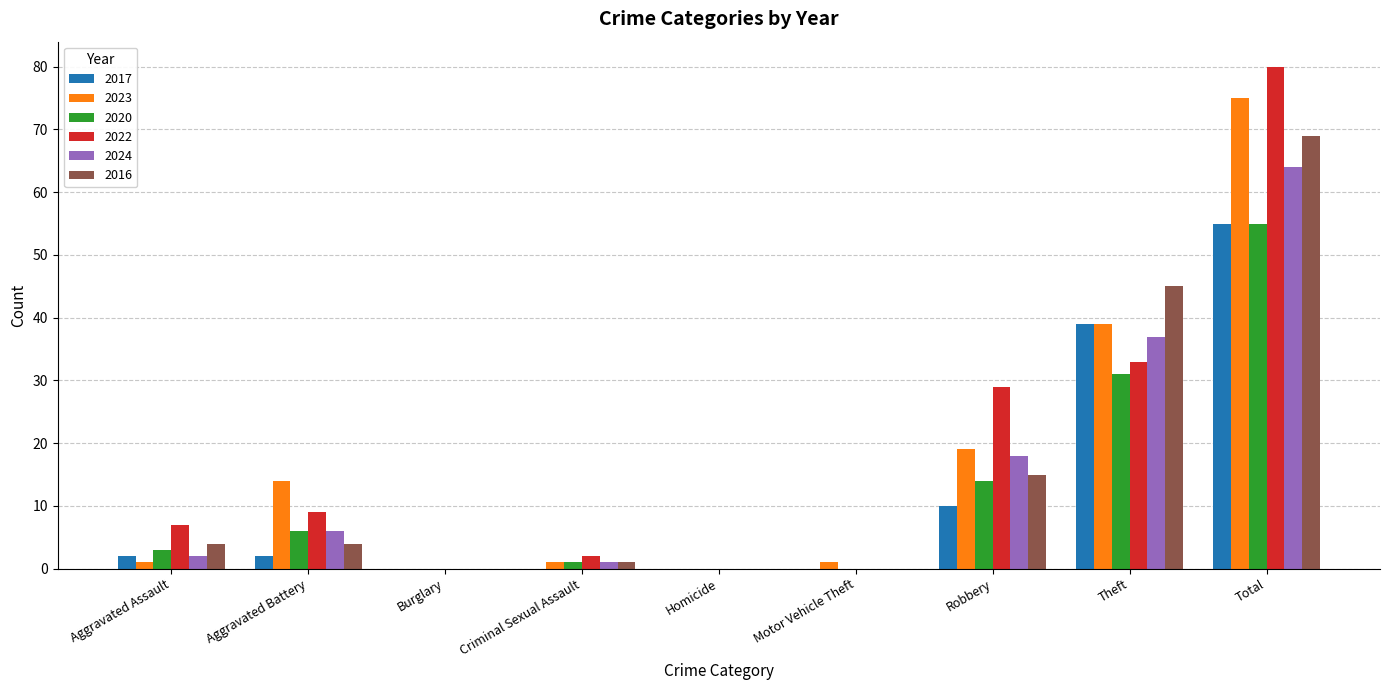

What is the spread (max minus min) of values at Aggravated Assault?

6